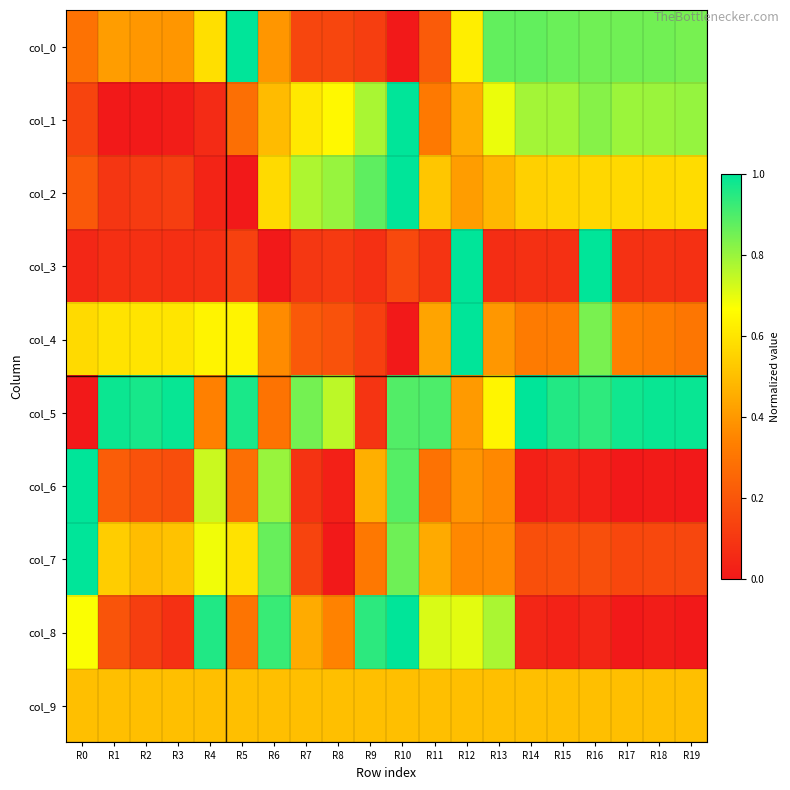

What is the total value across all series at R17?

4.3